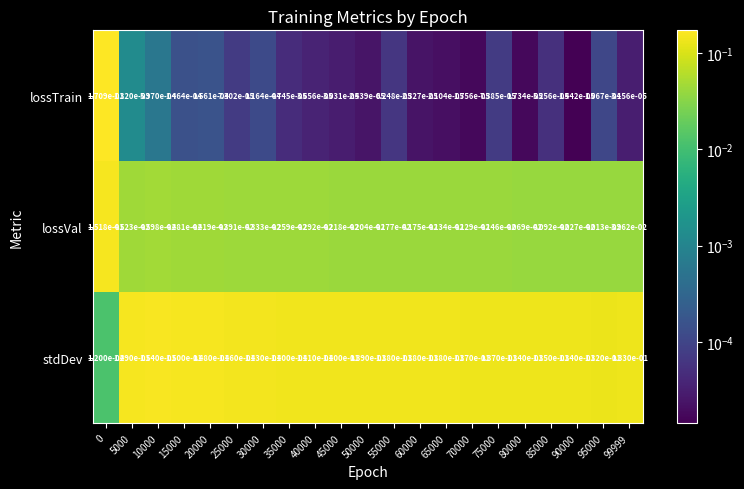

Which series has the widest spread of values?

lossTrain